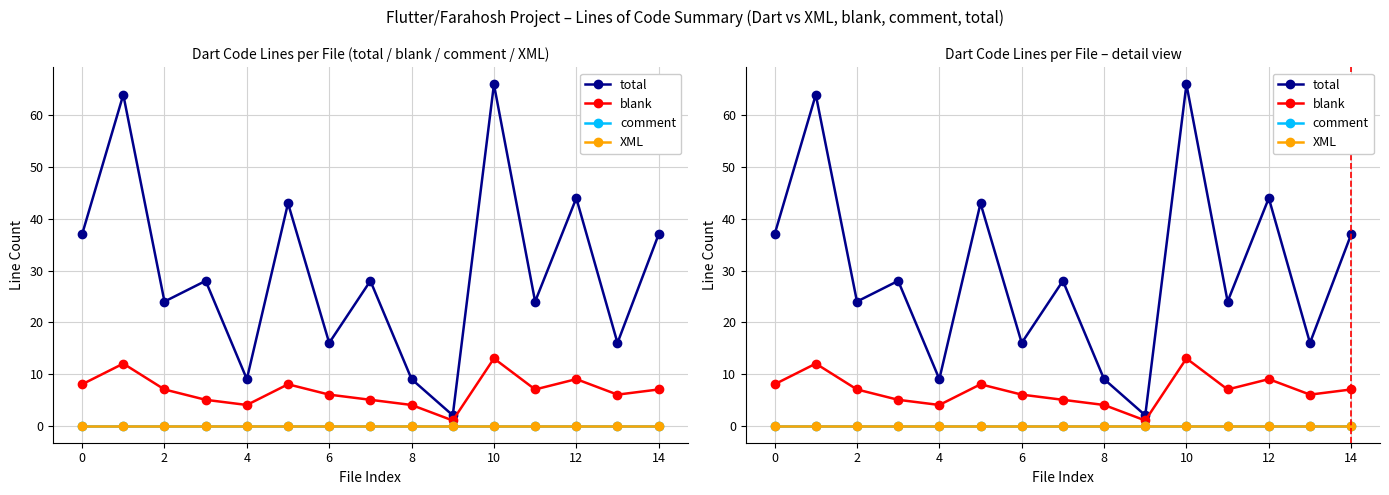

Which category has the highest value across all series?

10